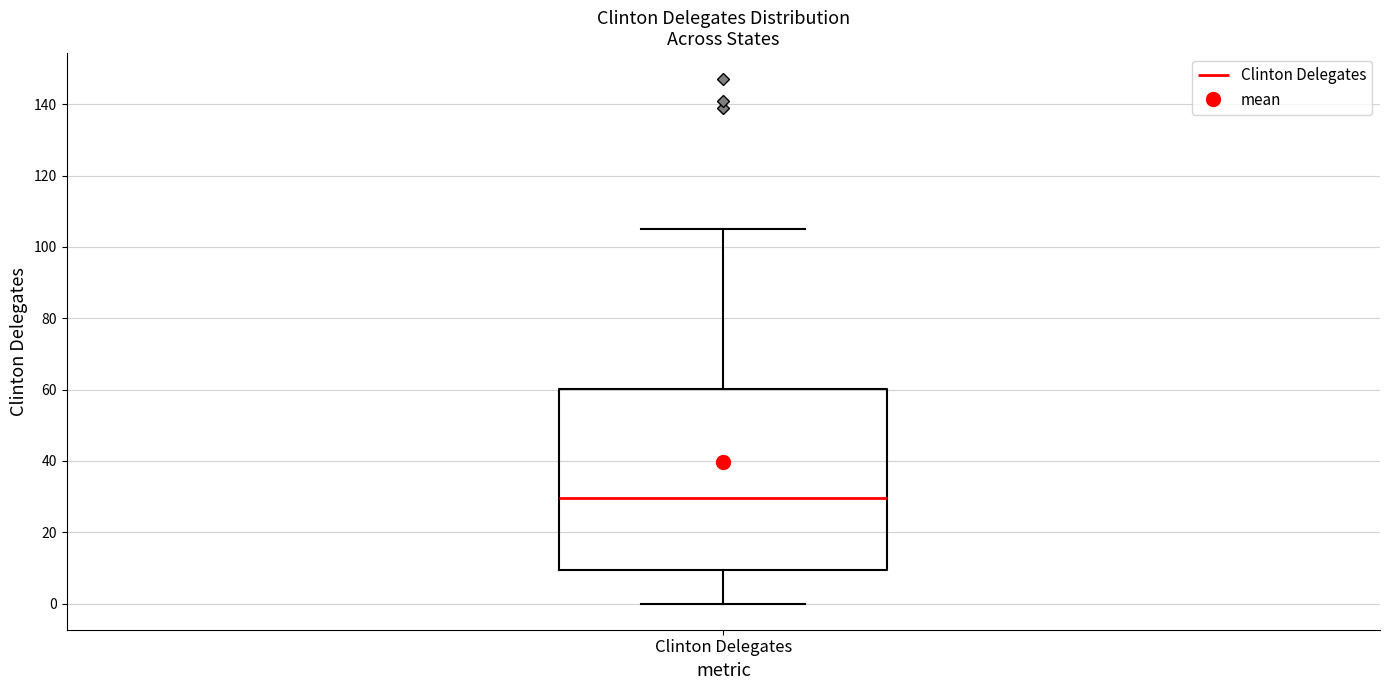

Read this box plot against the y-axis: the position of the median line, the range covered by the box, and the ends of both whiskers. The values are not printed on the chart, so give them approximately, as read against the axis.

median 30, box 10 to 60, whiskers 0 to 106